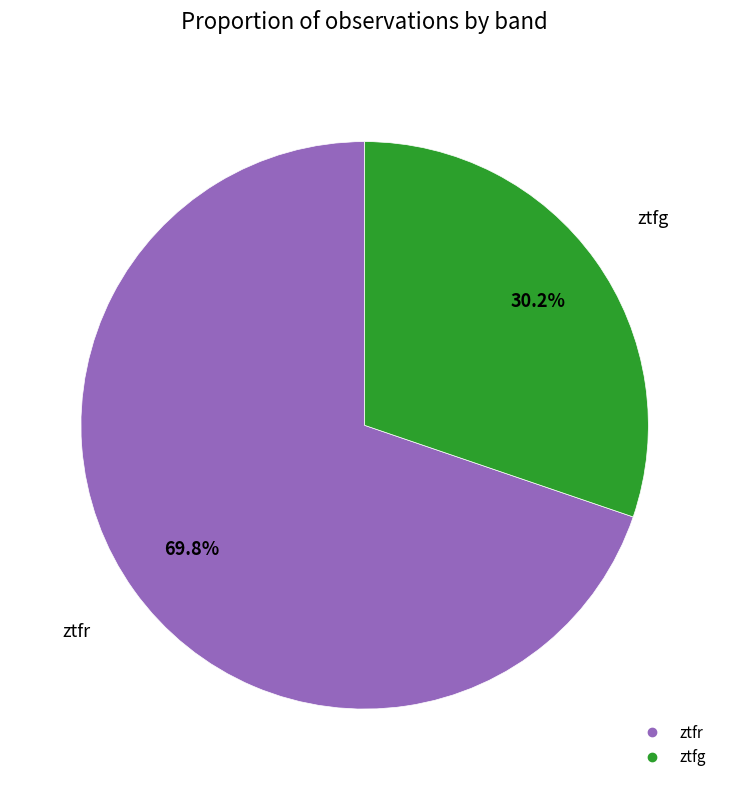

The ztfr slice represents 70% of the pie. True or false?

True